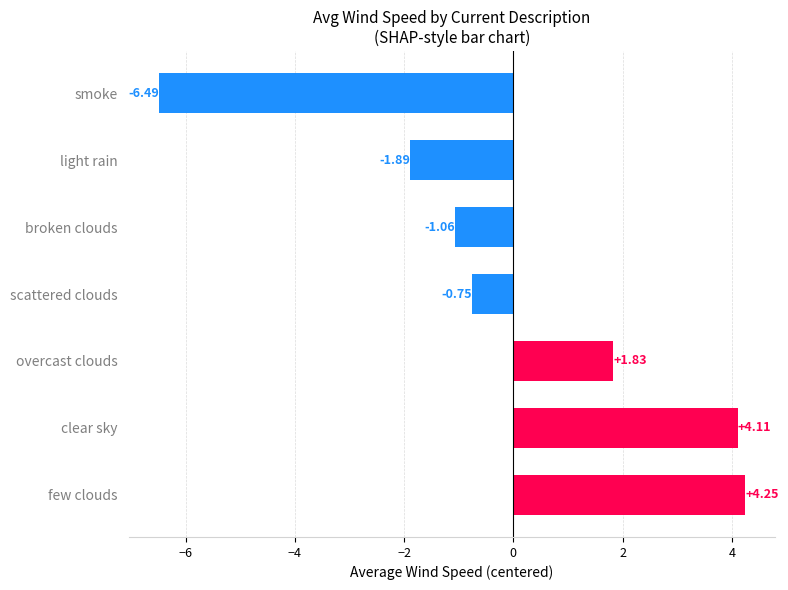

How many data points are less than 0?

4